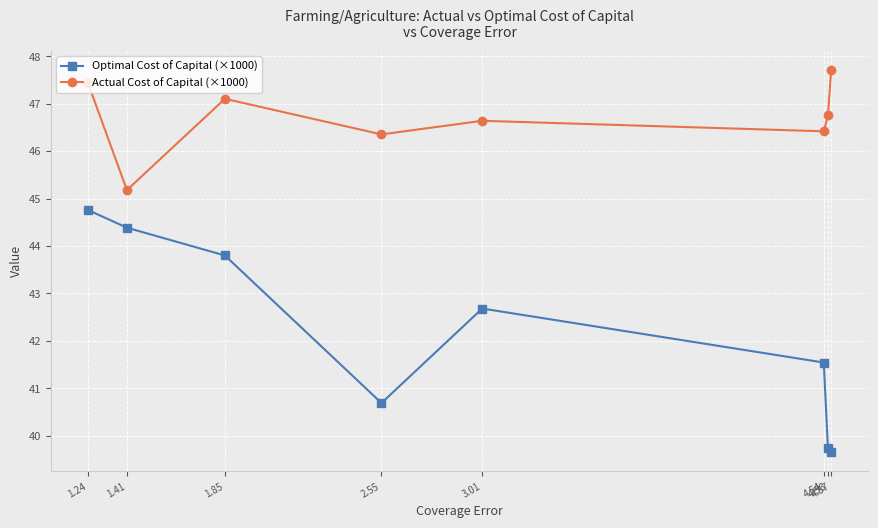

How many data points in Actual Cost of Capital (×1000) are less than 46?

1